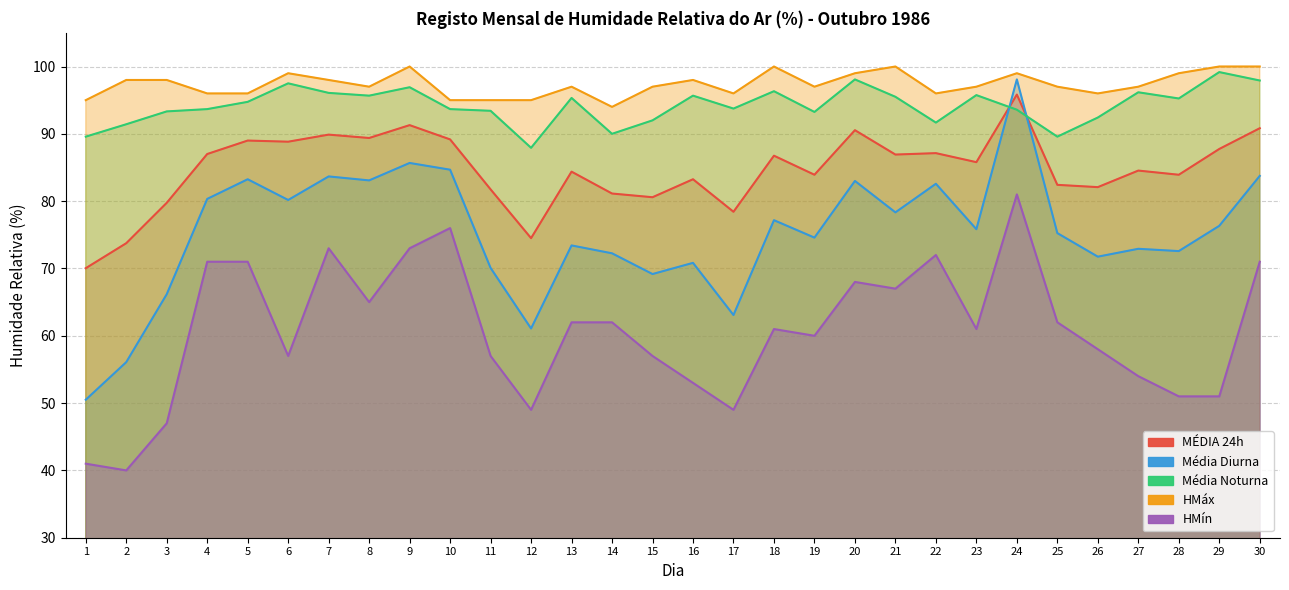

What is the value of the HMáx point at the 11th from the left?

95.0